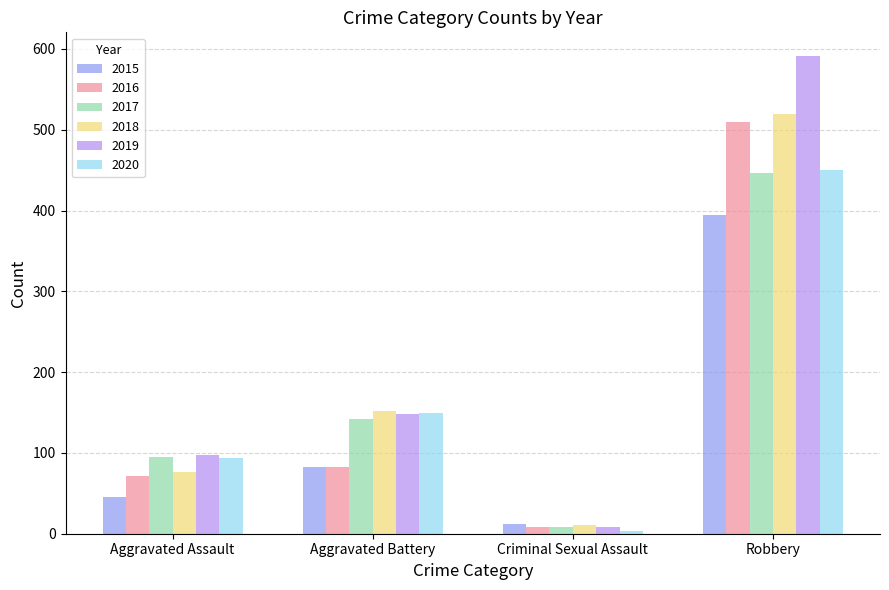

How many data points does each series have?

4